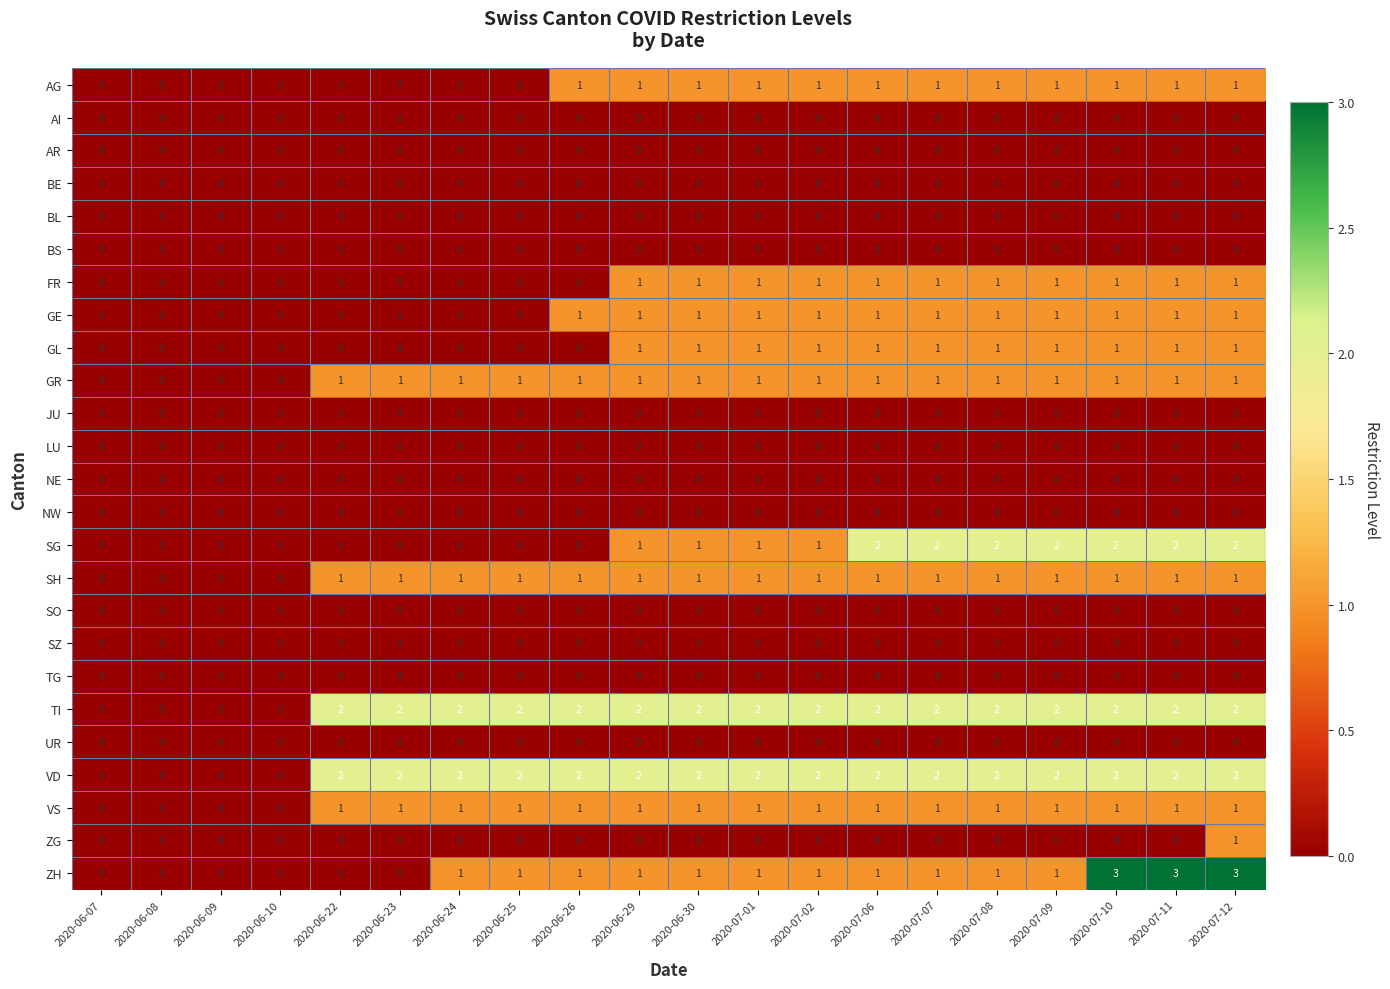

What is the difference between the highest and lowest values at 2020-06-29?

2